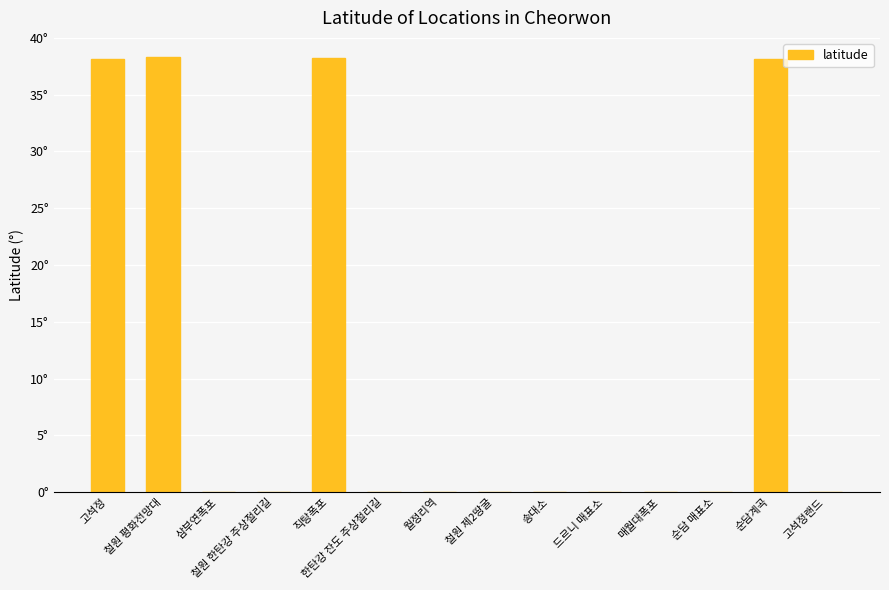

Reading left to right, list all the values displayed in this chart.

고석정=38.1	철원 평화전망대=38.3	삼부연폭포=0.0	철원 한탄강 주상절리길=0.0	직탕폭포=38.2	한탄강 잔도 주상절리길=0.0	월정리역=0.0	철원 제2땅굴=0.0	송대소=0.0	드르니 매표소=0.0	매월대폭포=0.0	순담 매표소=0.0	순담계곡=38.2	고석정랜드=0.0